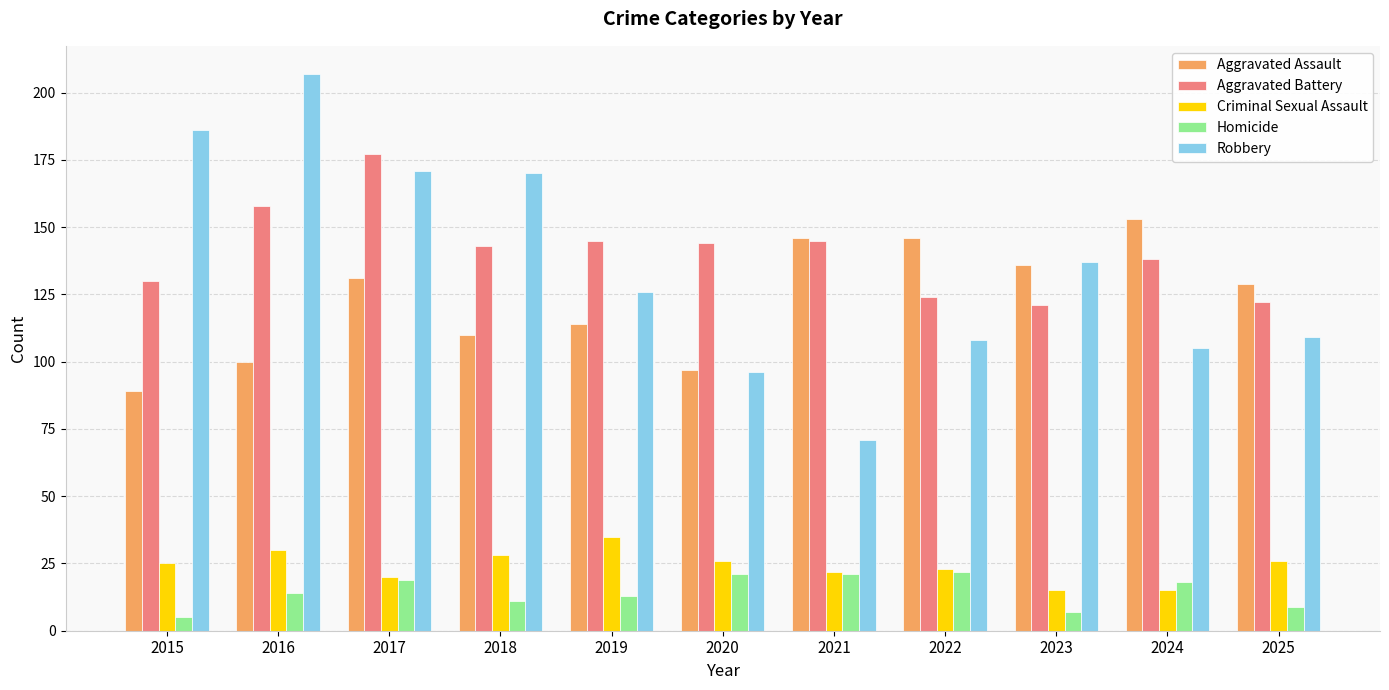

What is the value of the Aggravated Assault bar at the 8th from the left?

146